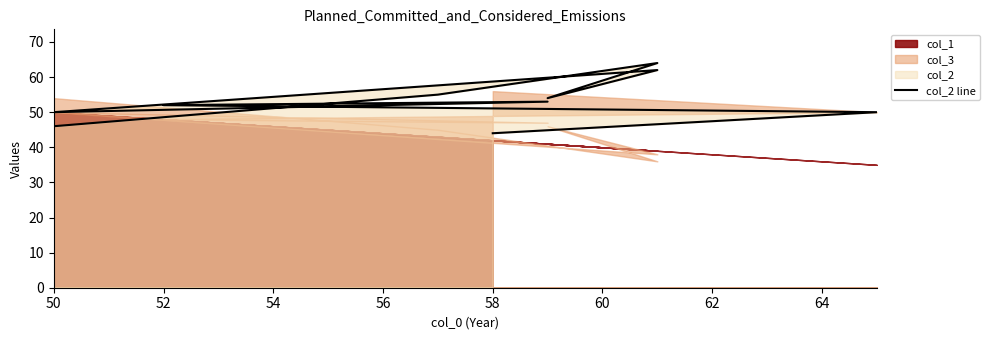

What is the average value?

53